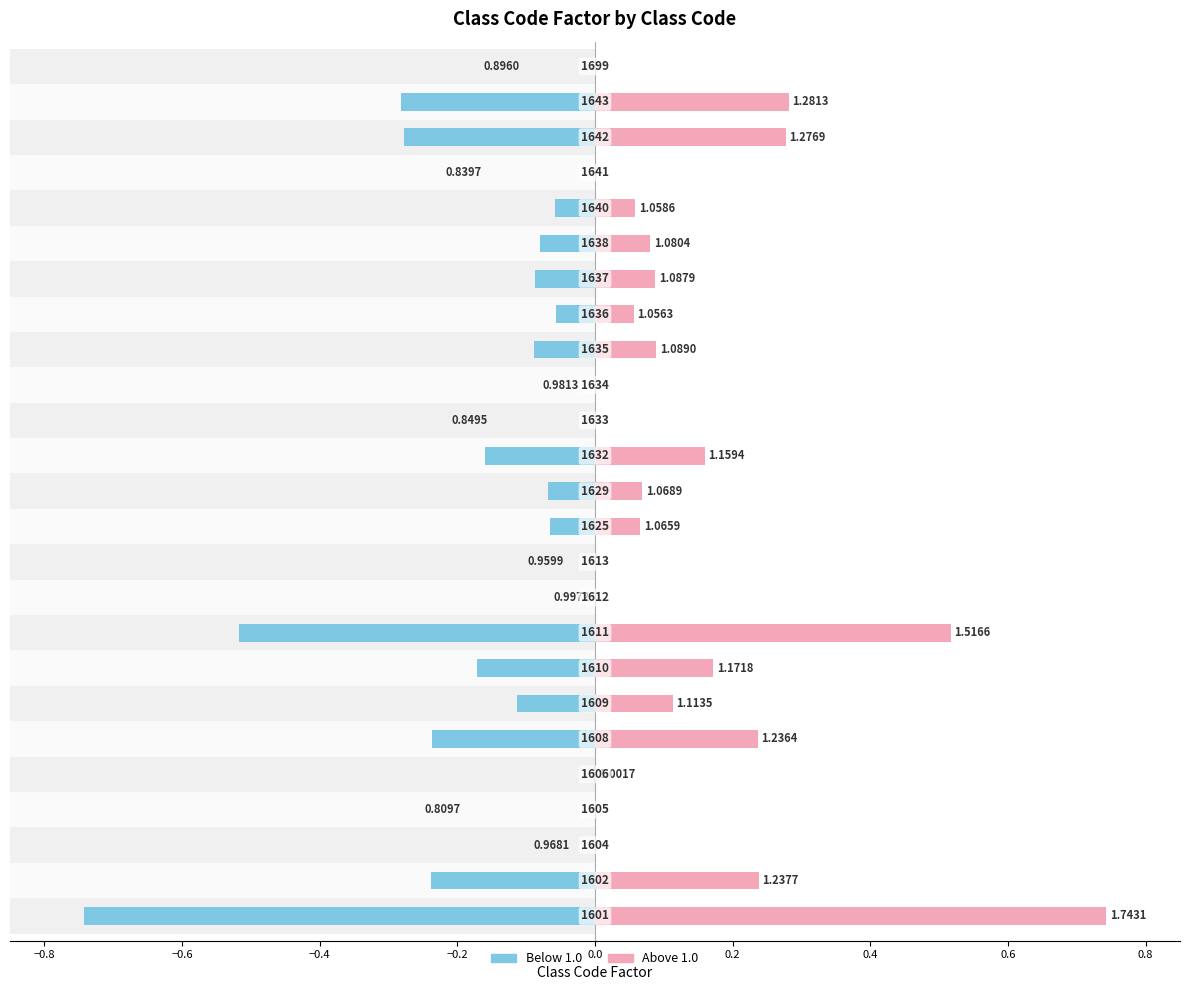

What is the average value?

-0.1